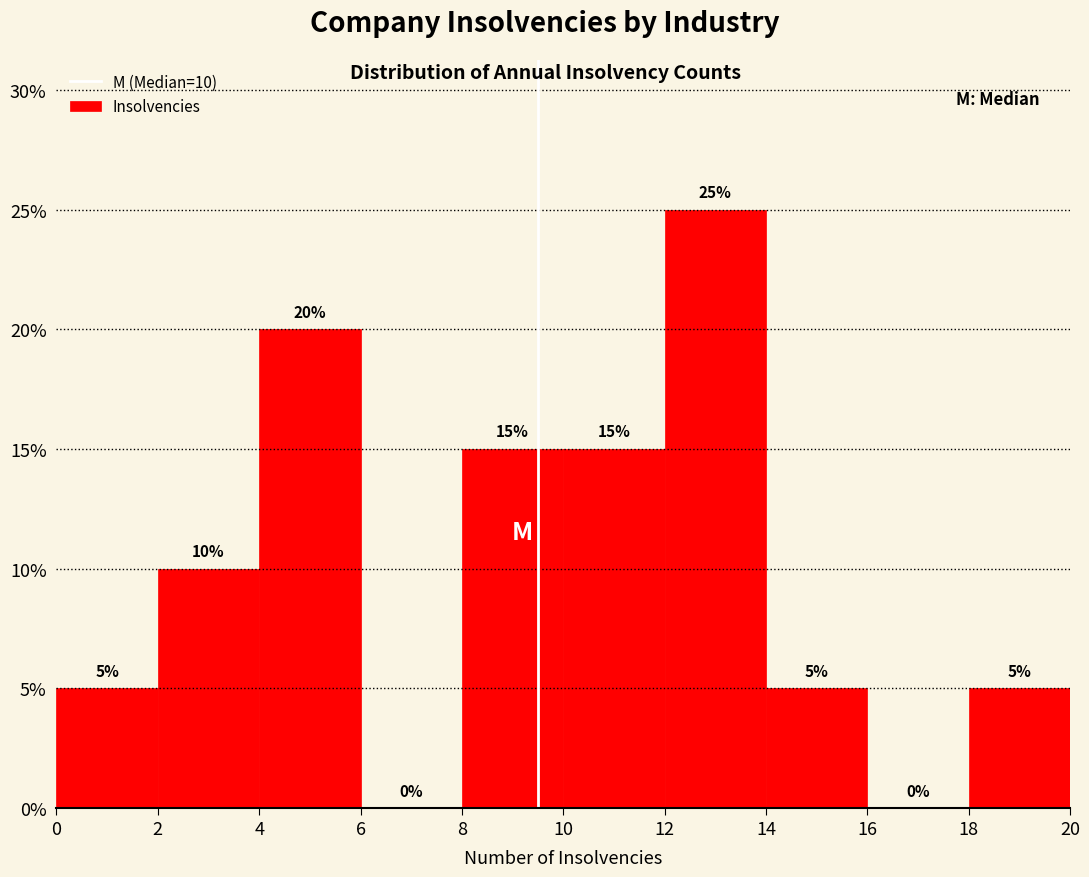

Over which range of the x-axis is the bar tallest?

12 to 14